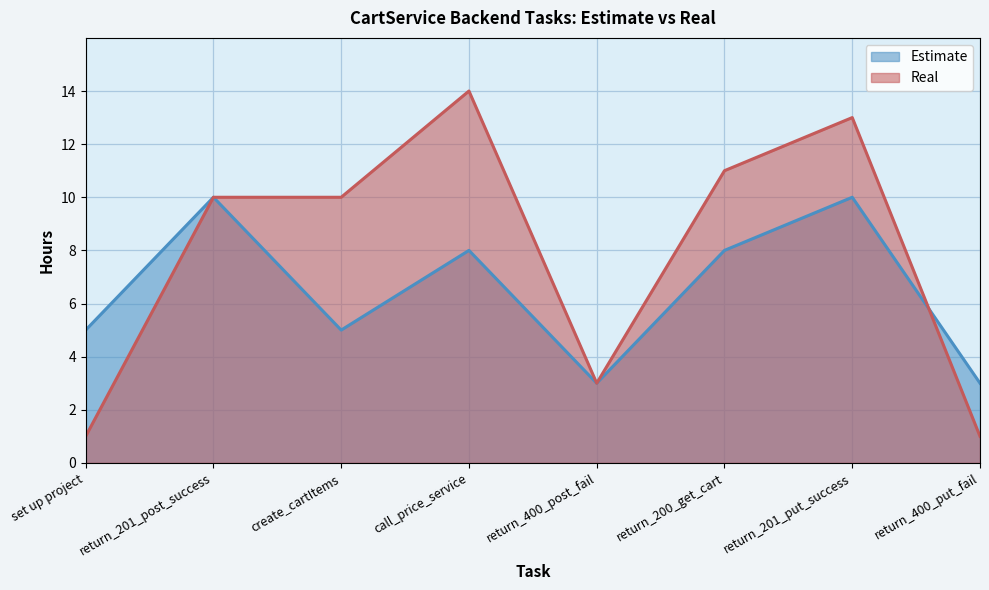

In Estimate, how many points are higher than both neighbors (excluding endpoints)?

3